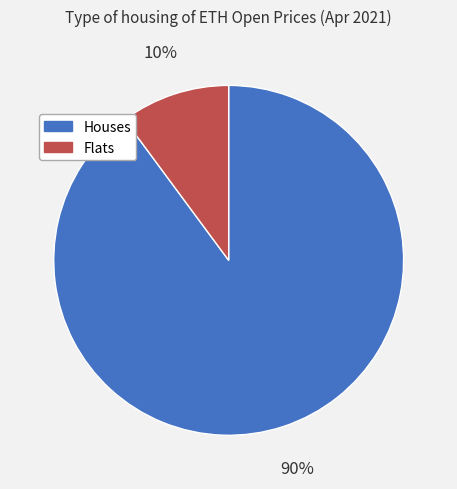

Between Houses and Flats, which is larger?

Houses